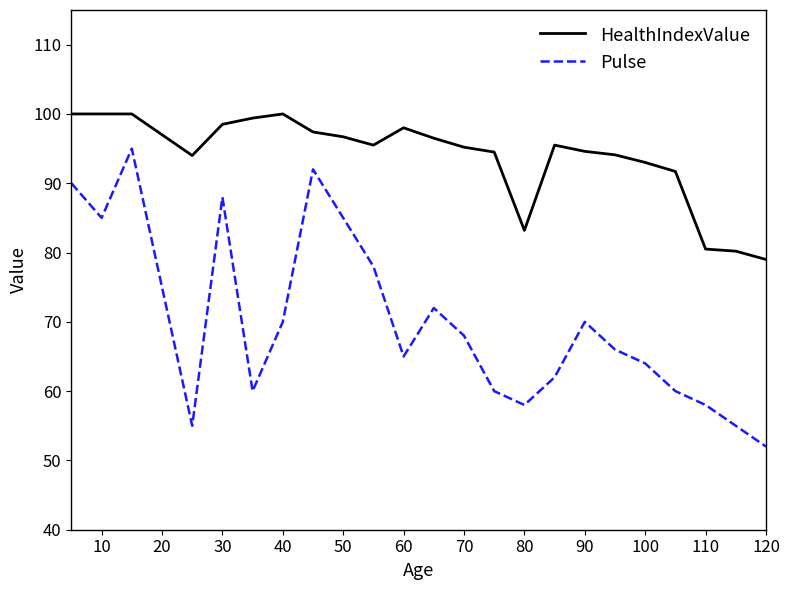

True or false: HealthIndexValue and Pulse intersect in this chart.

False